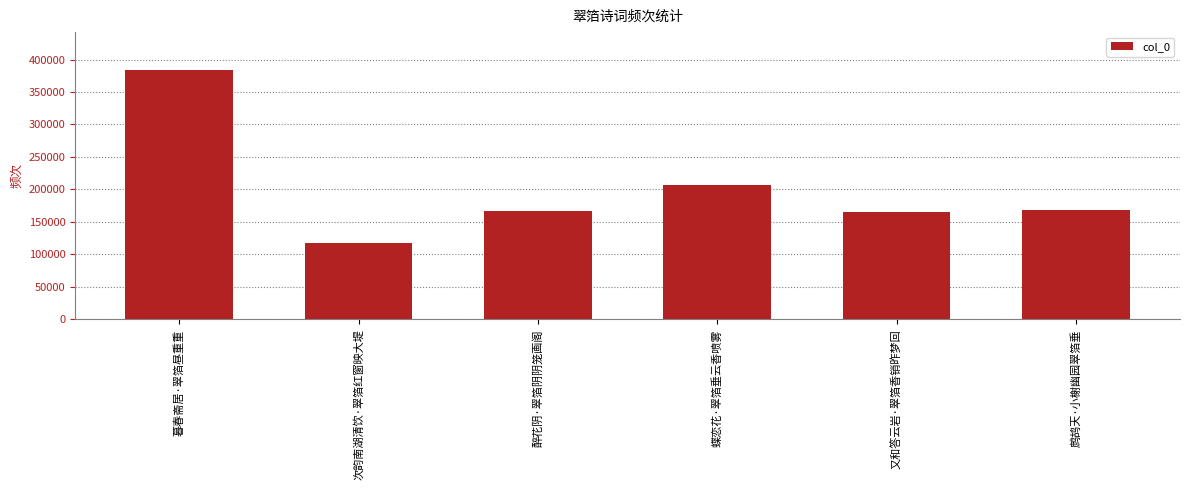

What is the change in value from 暮春斋居·翠箔昼重重 to 蝶恋花·翠箔垂云香喷雾?

-177256